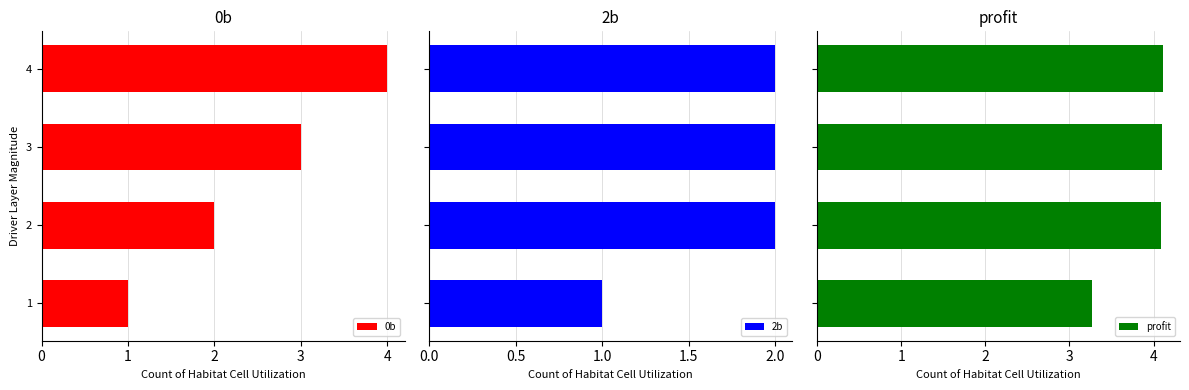

How many bars are there in each group?

3